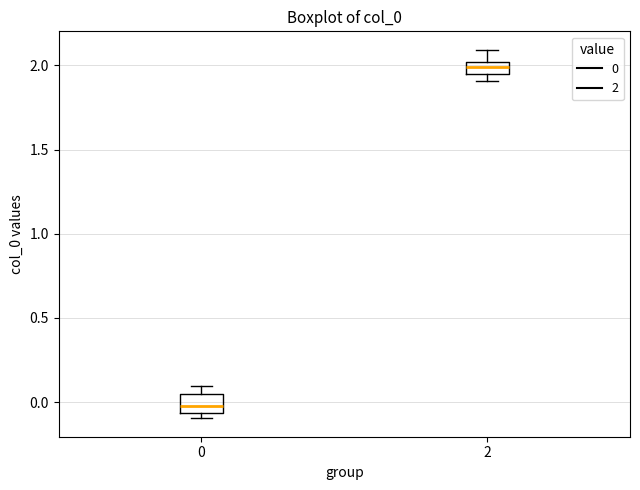

Where is the lower edge of the box at x = 2 on the y-axis? The values are not printed on the chart, so give them approximately, as read against the axis.

1.95